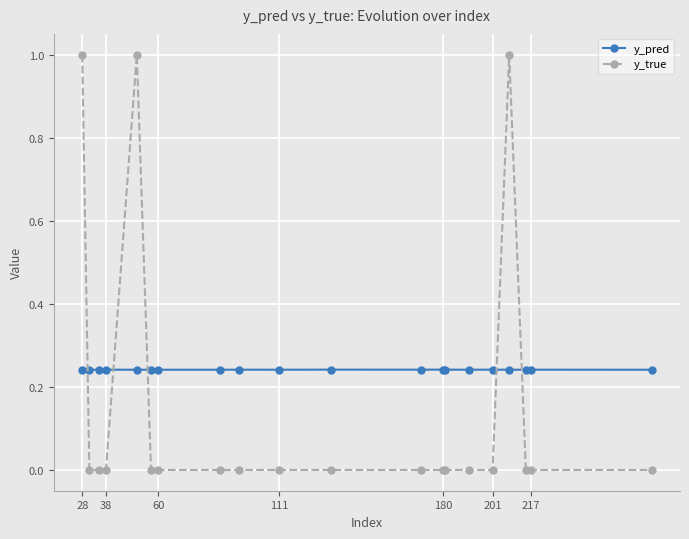

In y_pred, how many points are higher than both neighbors (excluding endpoints)?

7